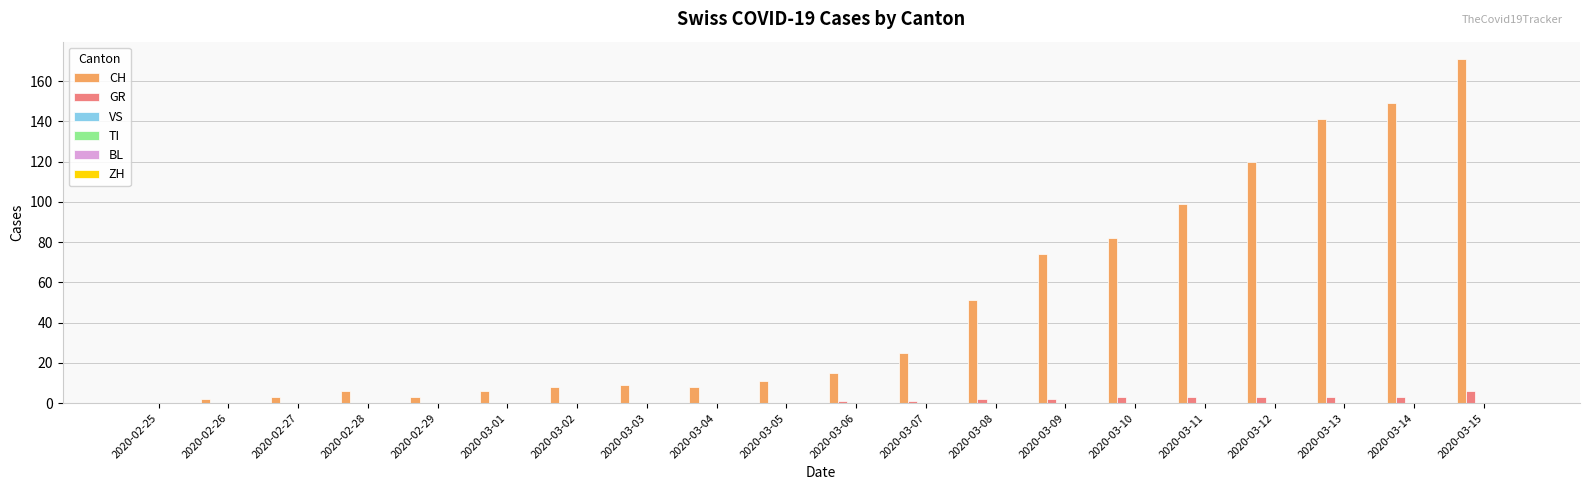

What is the sum of all CH values?

983